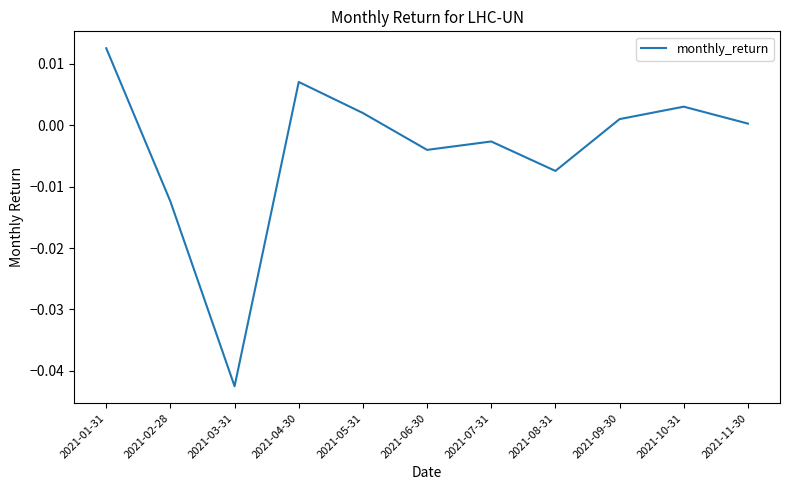

What position from the left is 2021-10-31?

10